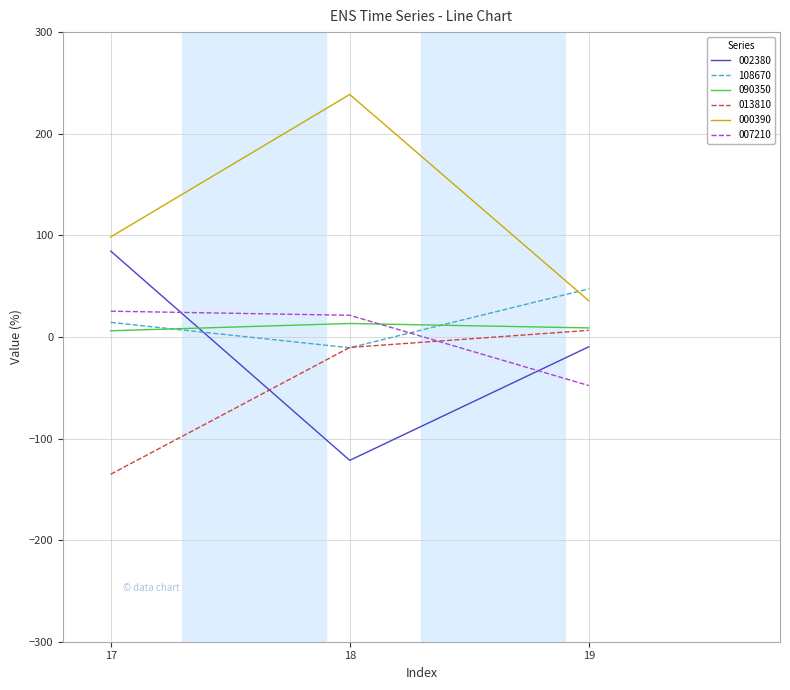

What is the lowest value of the 090350 series?

6.0